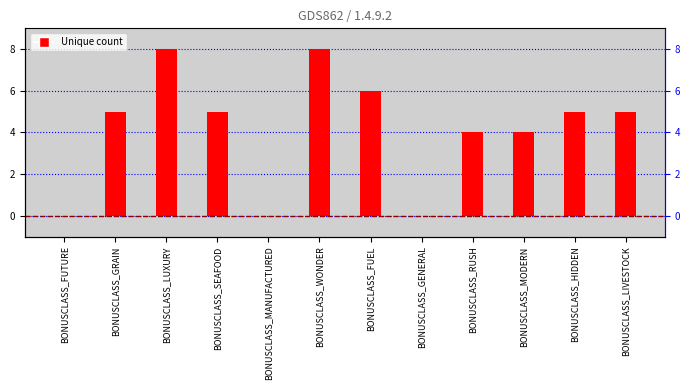

What is the maximum value shown in the chart?

8